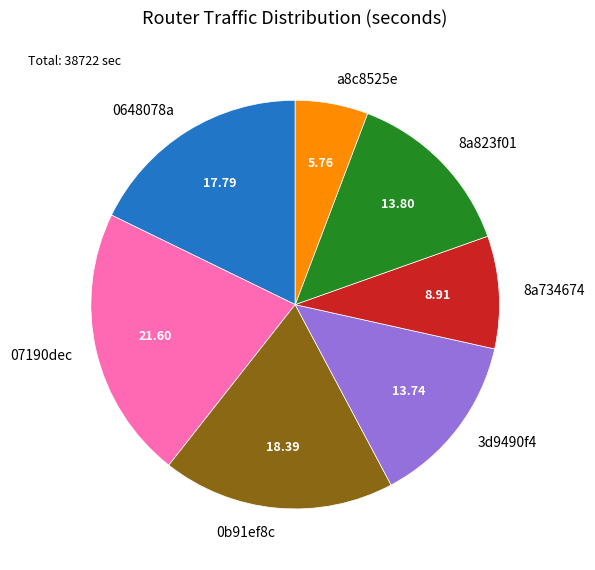

Does 07190dec represent more than half of the total?

No